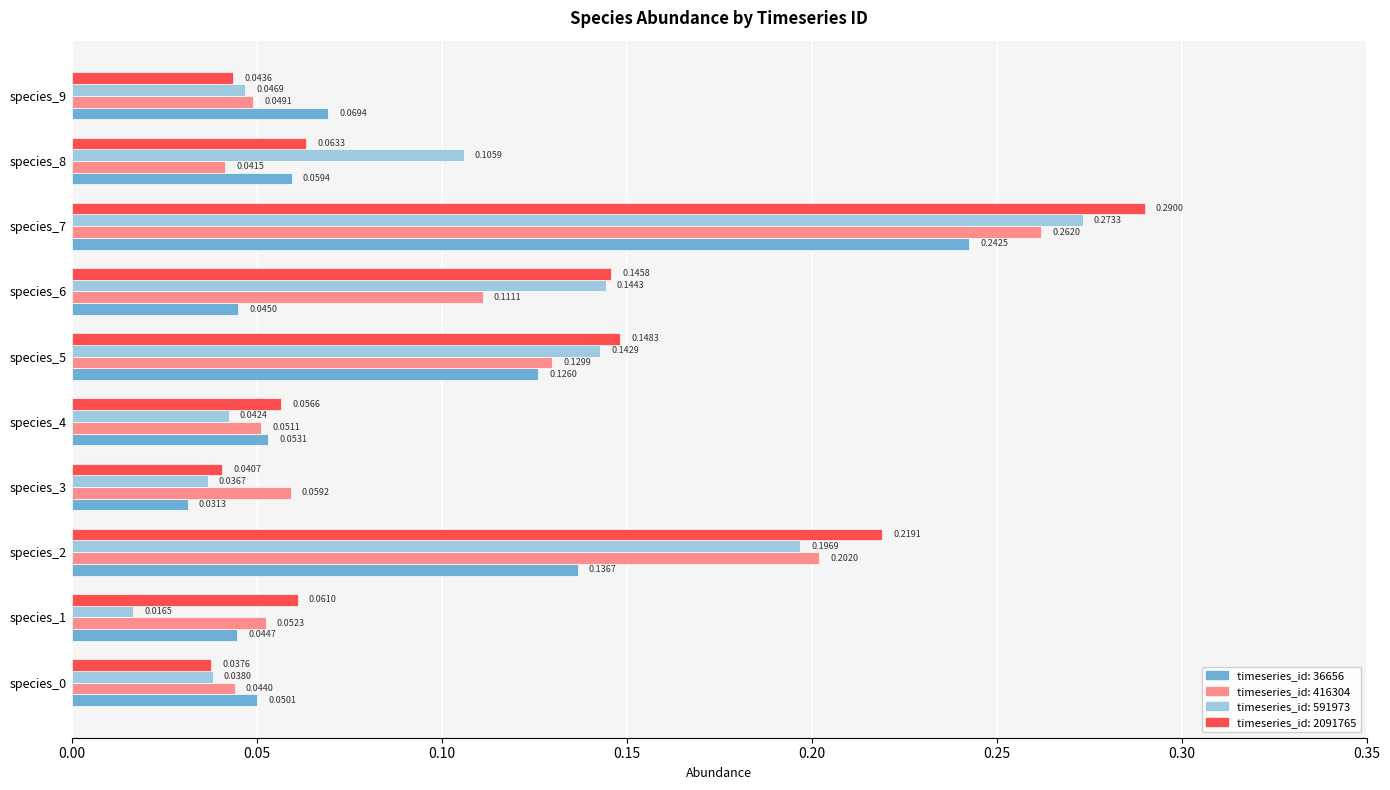

At which category is the sum across all series the highest?

species_7